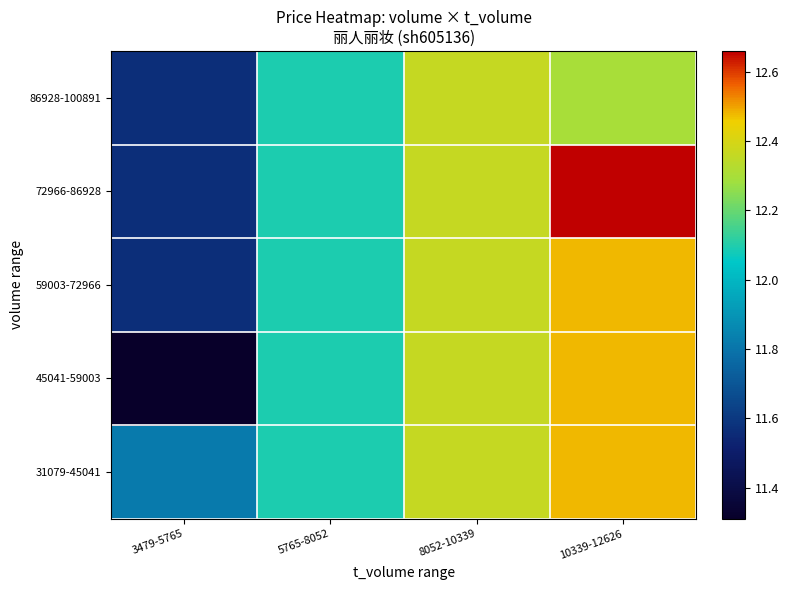

Which has a higher value, 5765-8052 or 8052-10339?

8052-10339